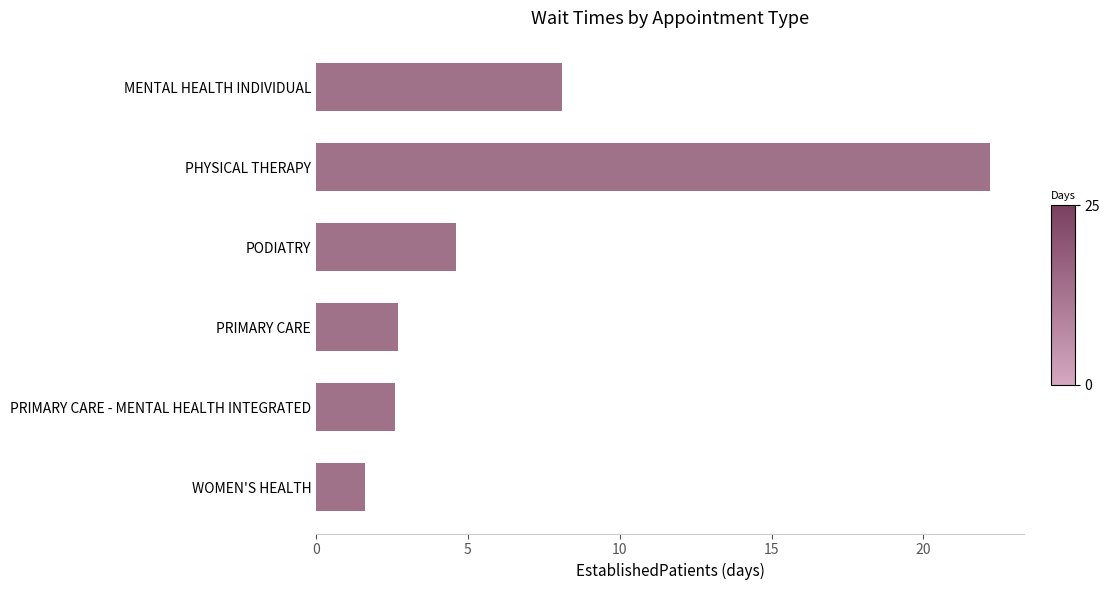

Which category has the highest value across all series?

PHYSICAL THERAPY